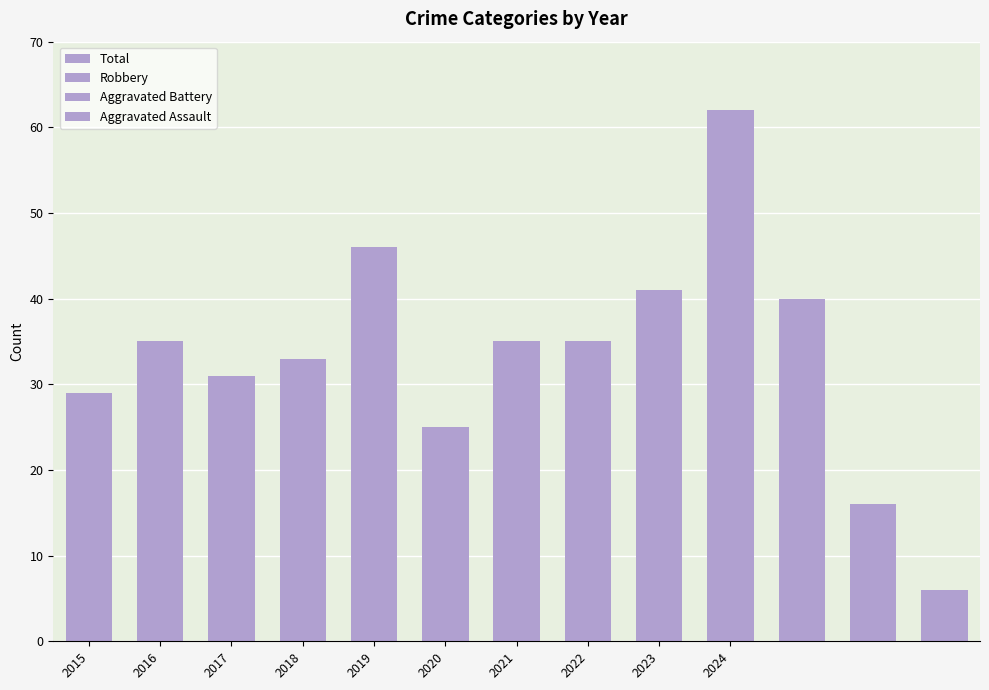

Between 2021 and 2016, which is larger?

2021